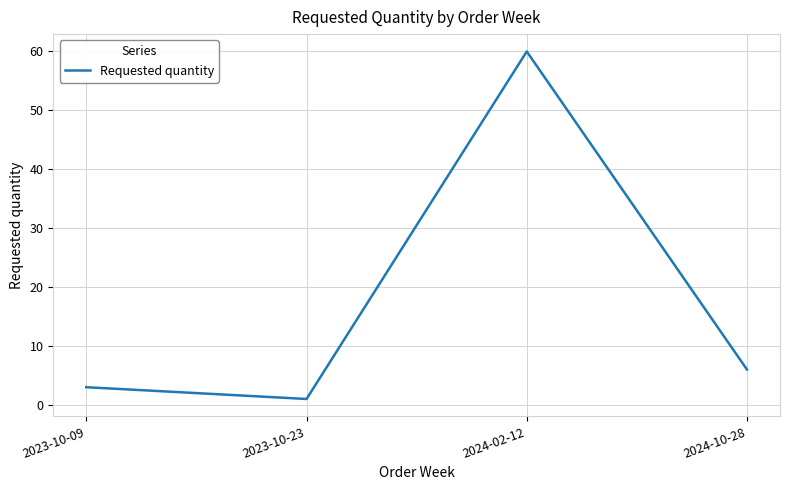

What is the greatest value displayed?

60